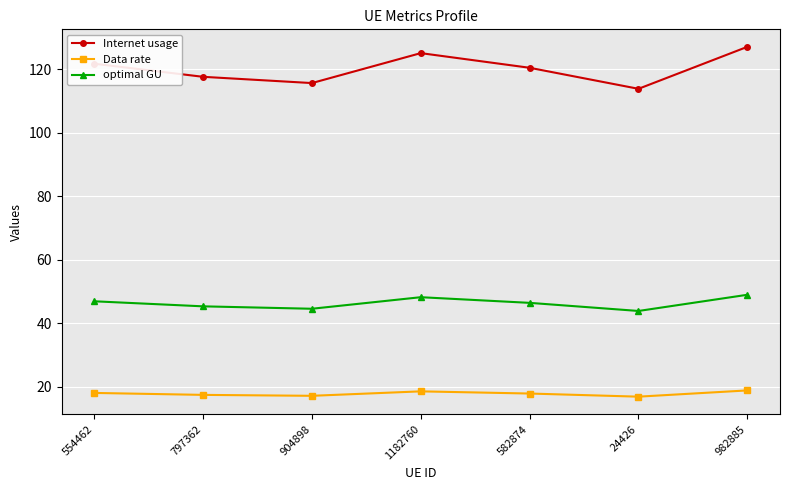

Is it true that Data rate equals 17.5 at 797362?

True